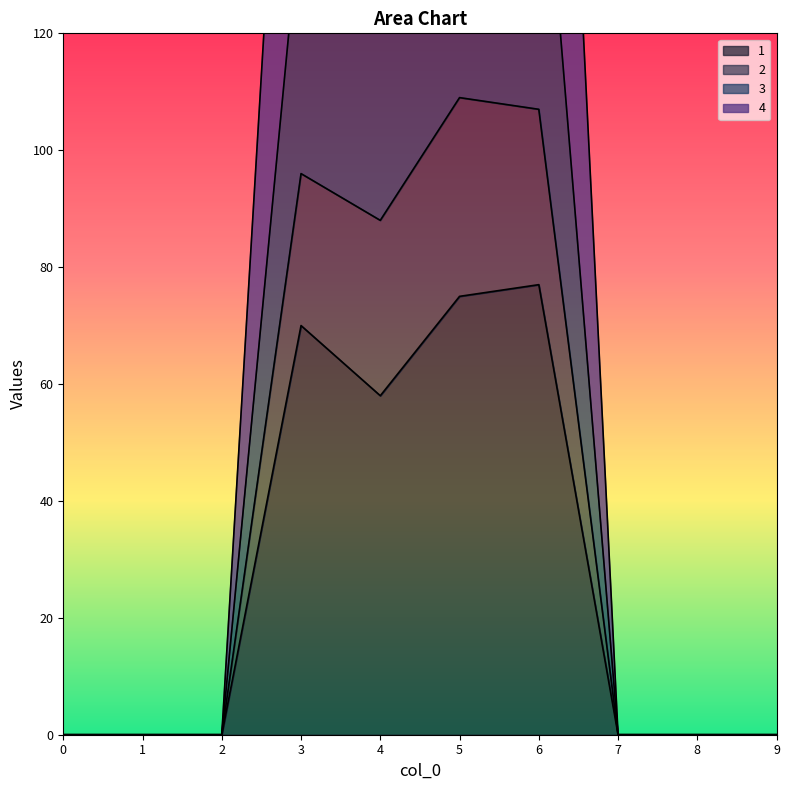

True or false: 4 has more than 2 interior local peaks.

False